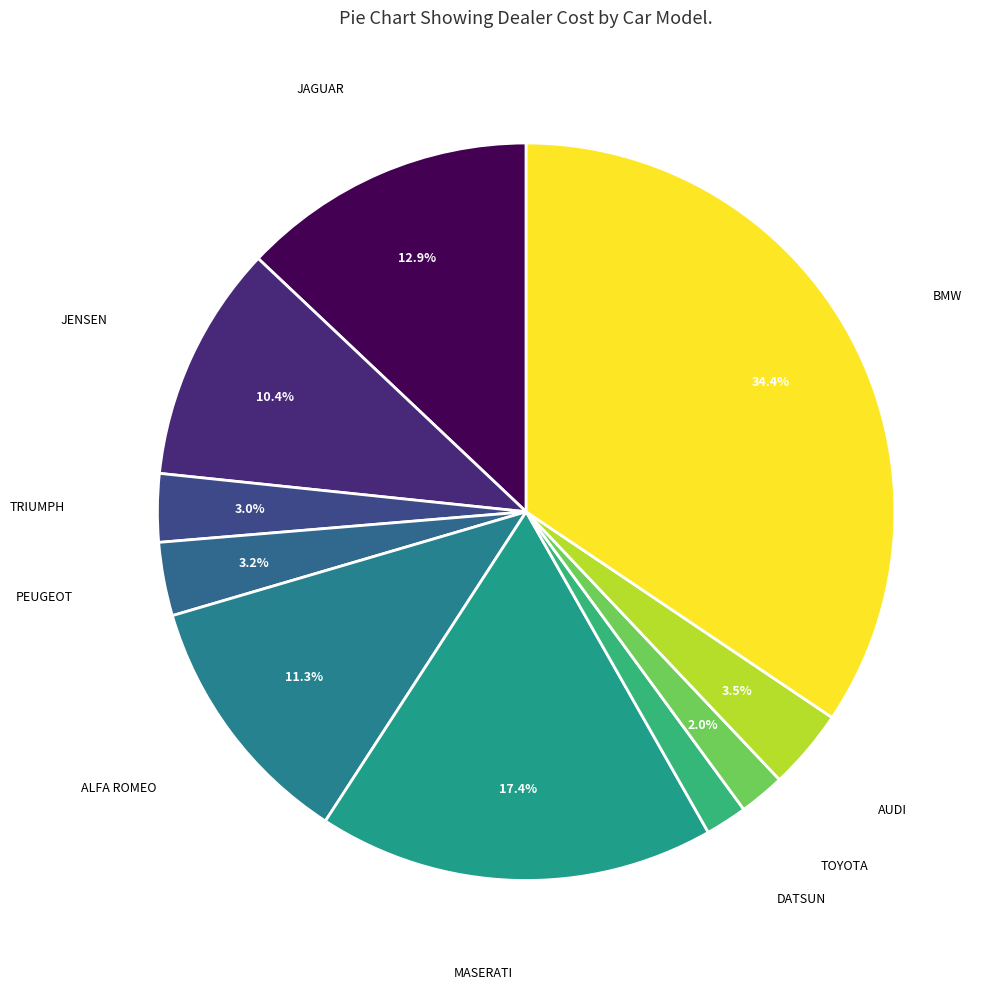

What is the smallest slice in the pie chart?

DATSUN